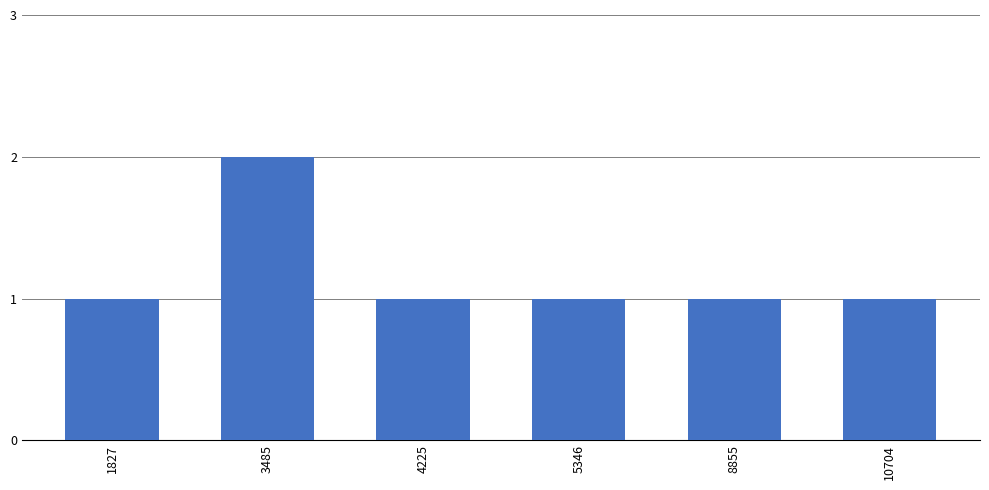

True or false: the data shows 2 at 10704.

False